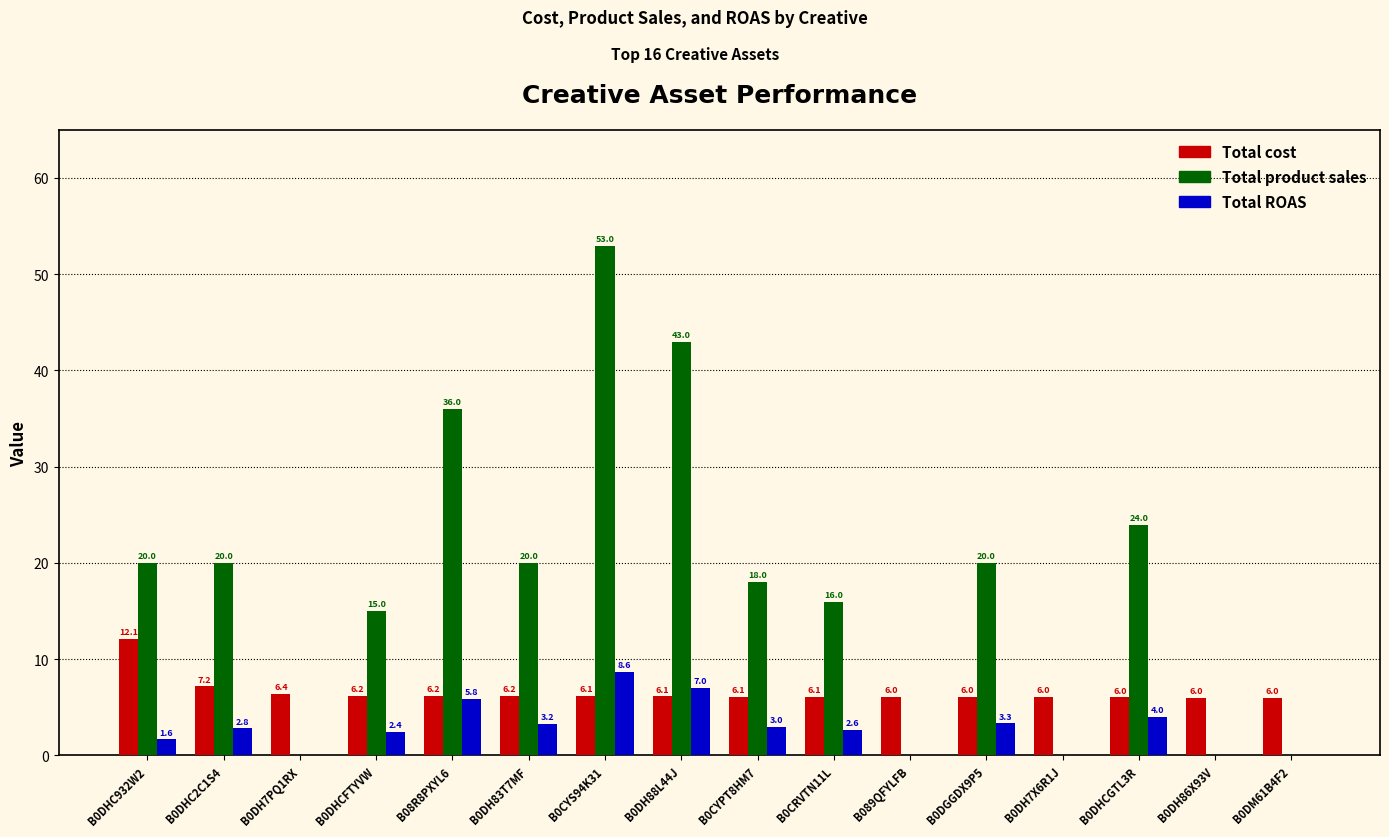

How many data points in Total product sales are above 19?

8